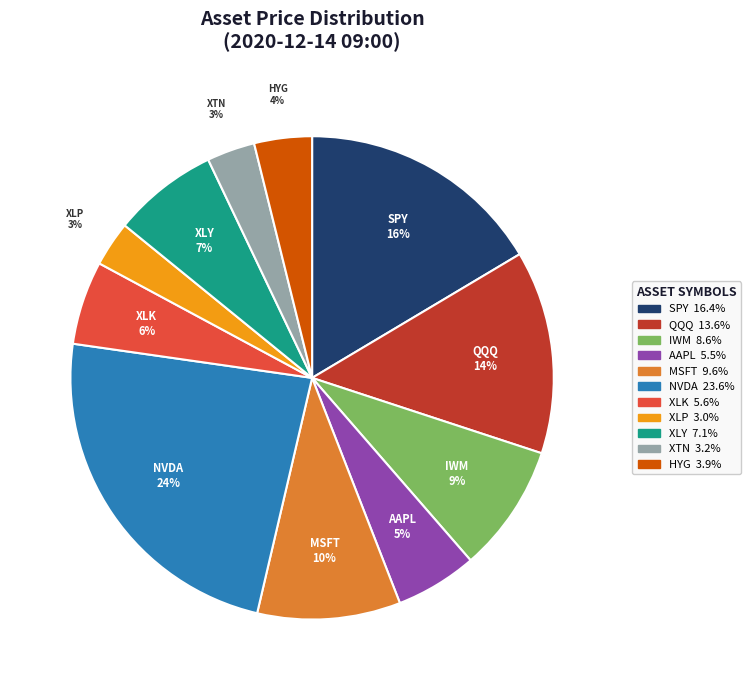

To the nearest percent, what percentage of the pie is MSFT?

10%